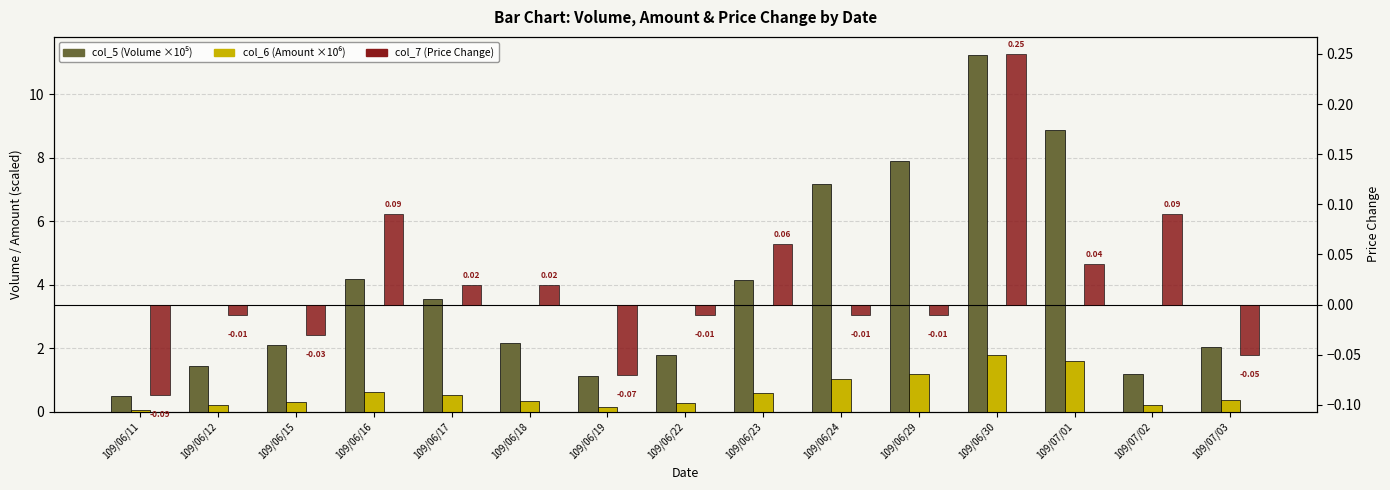

What is the total value across all series at 109/06/16?

4.9